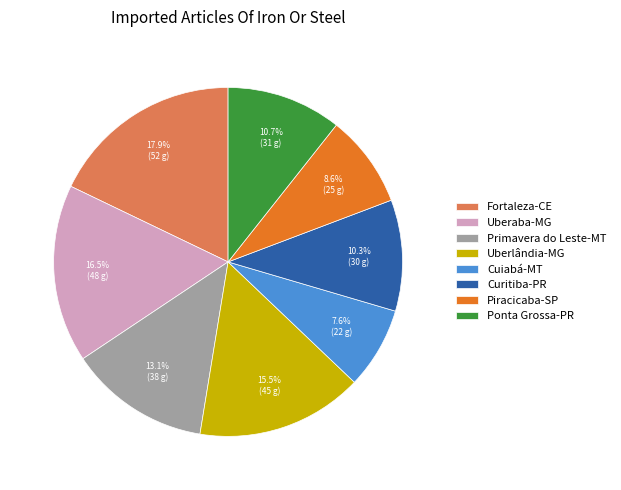

To the nearest percent, what is the difference between the Curitiba-PR and Cuiabá-MT slice percentages?

3%